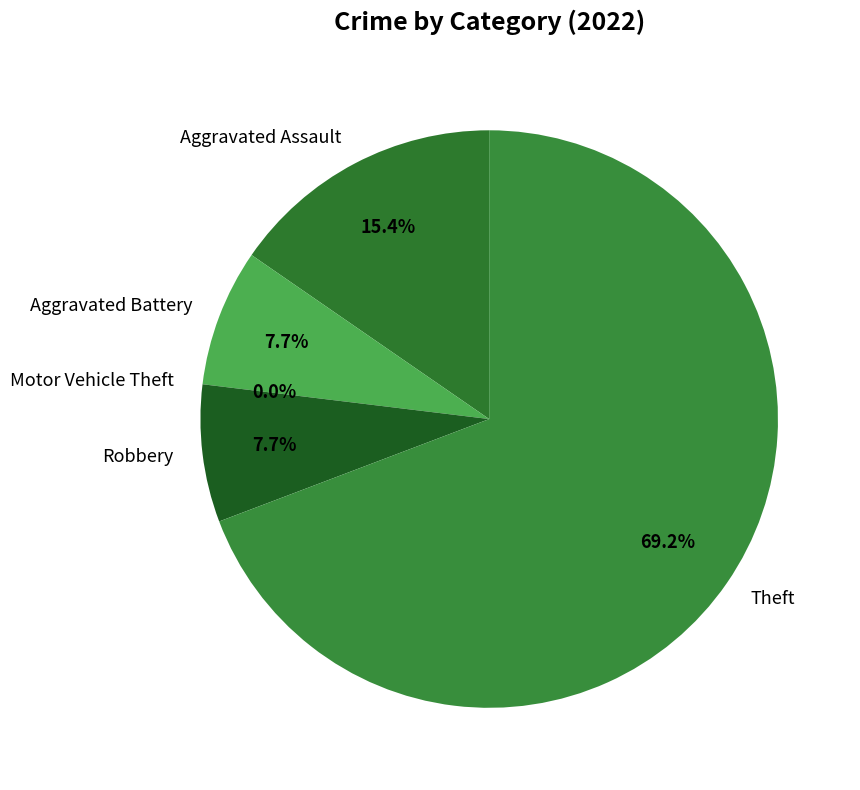

How many segments does this pie chart have?

5